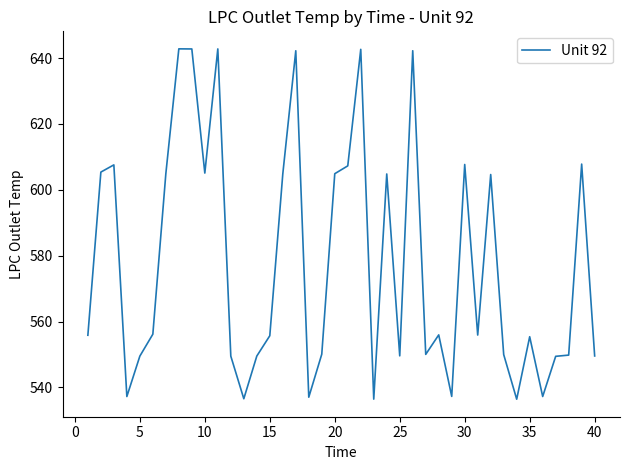

What is the difference between the maximum and minimum values?

106.4